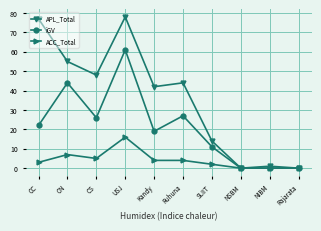

Which category has the highest value in the iGV series?

USJ